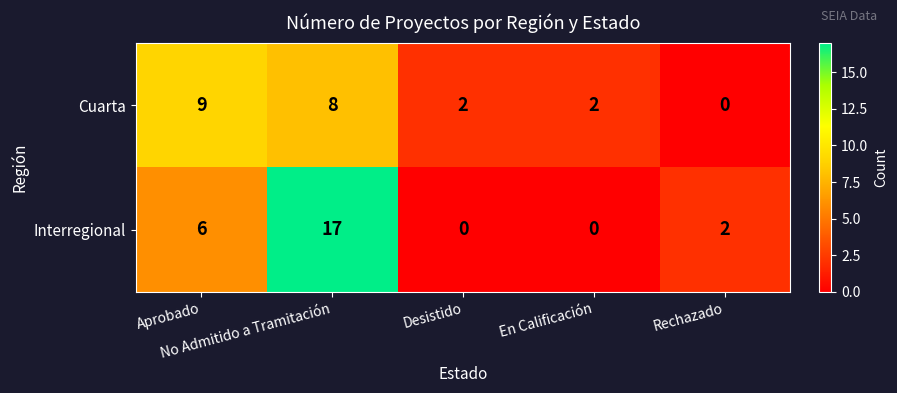

What is the difference between the maximum and minimum values in the Cuarta series?

9